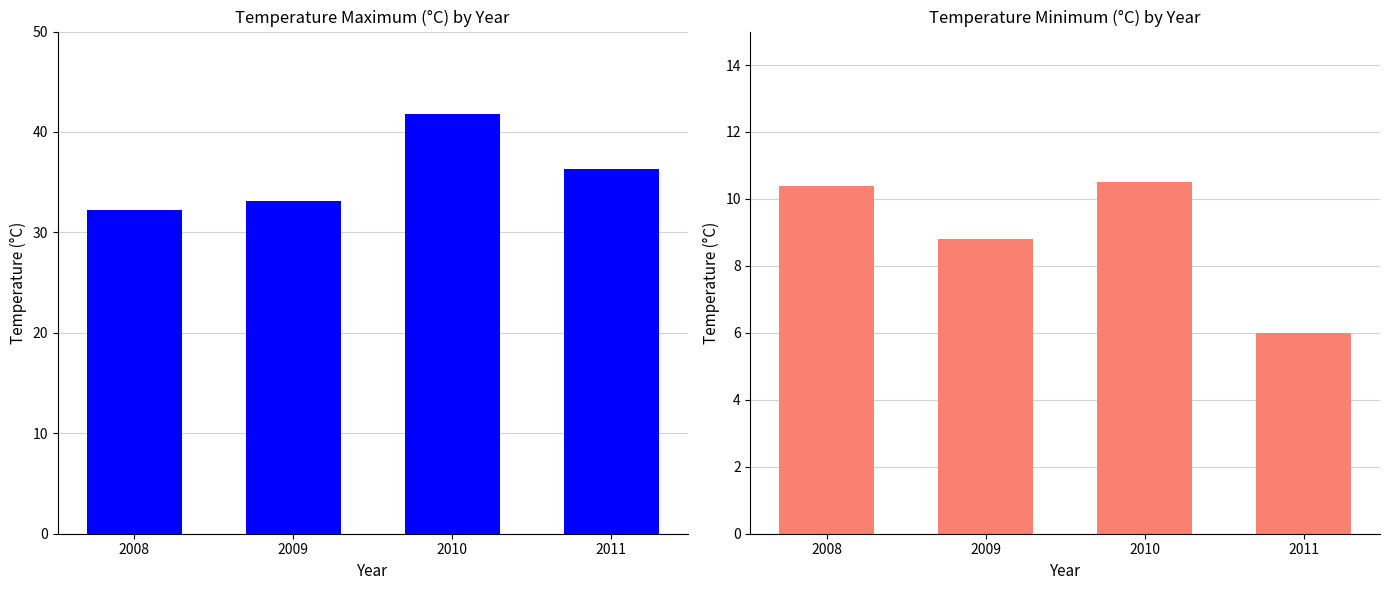

Are the bars grouped side by side (vs. stacked)?

Yes